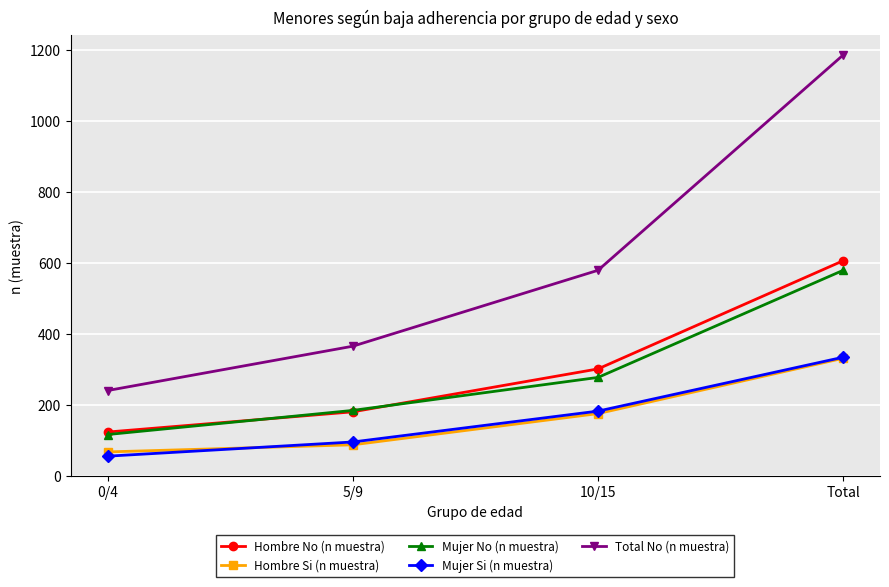

Where is Mujer No (n muestra) nearest to the value 348?

10/15